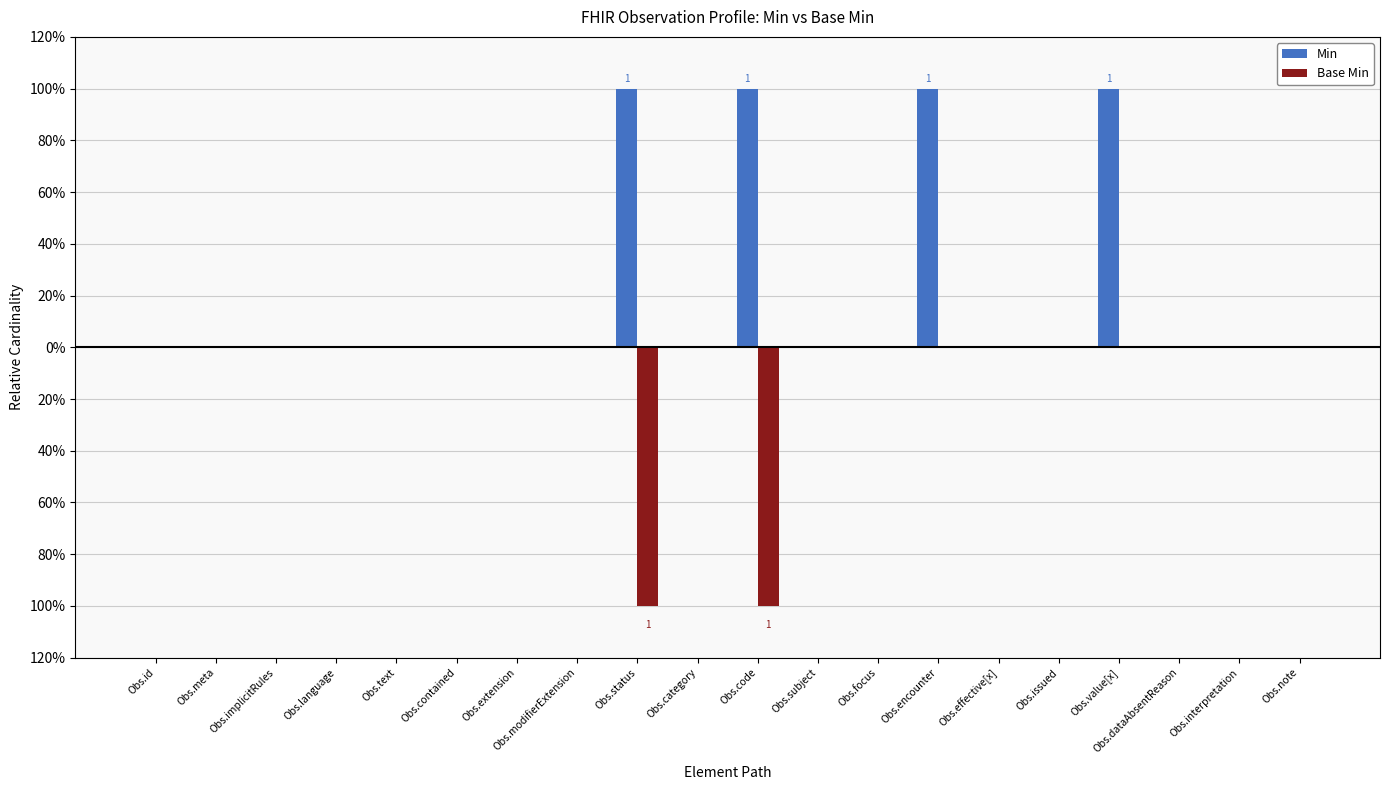

Does the chart contain stacked bars?

No